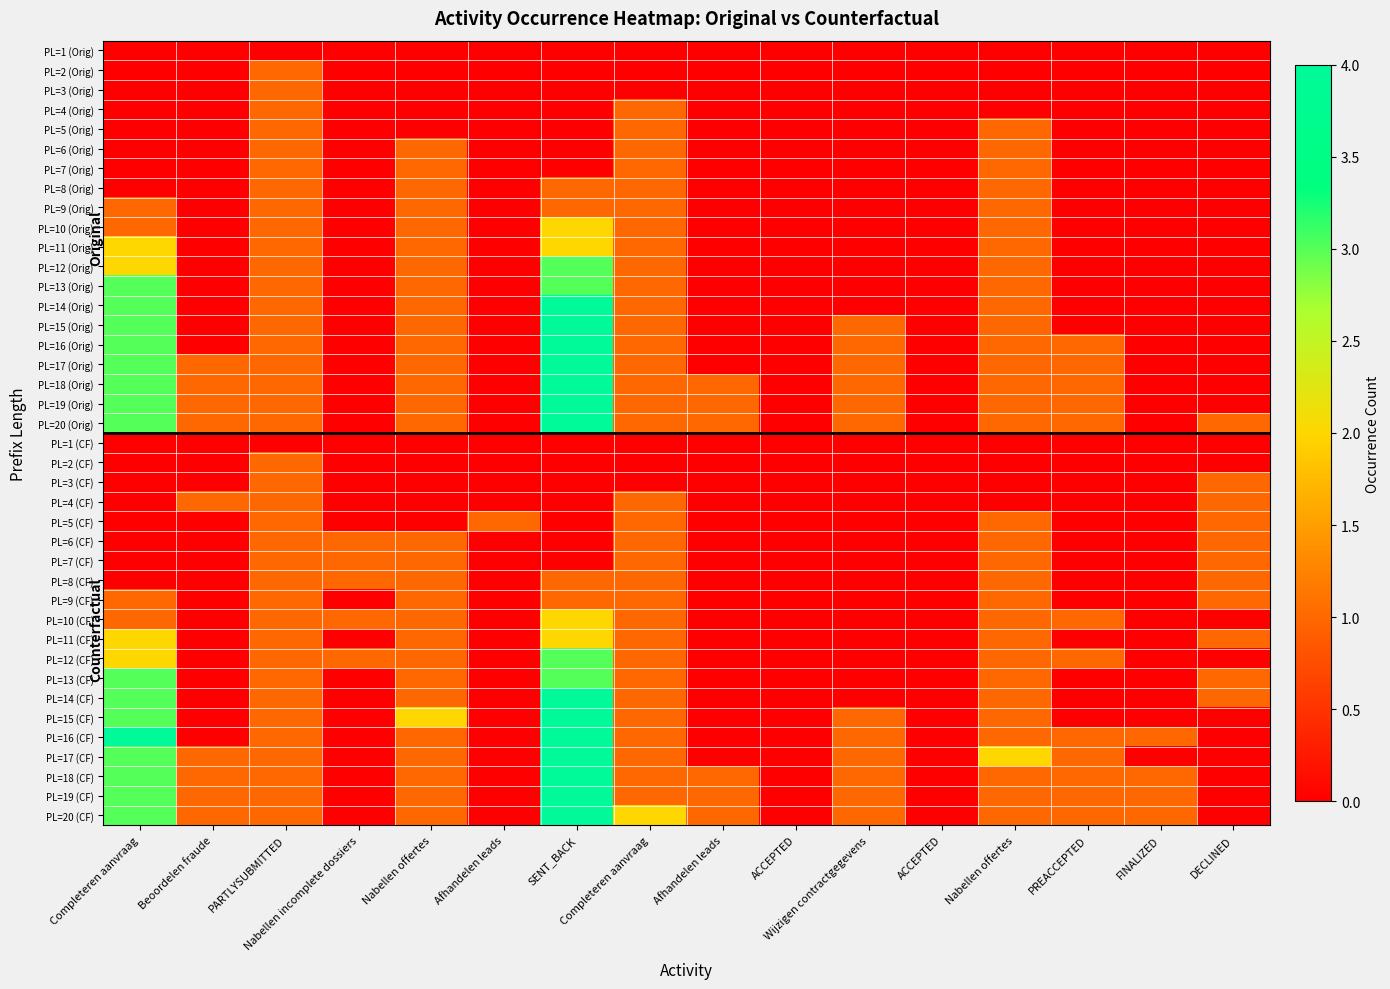

Rank the series by their maximum value, from lowest to highest.

PL=1 (Orig), PL=1 (CF), PL=2 (Orig), PL=3 (Orig), PL=4 (Orig), PL=5 (Orig), PL=6 (Orig), PL=7 (Orig), PL=8 (Orig), PL=9 (Orig), PL=2 (CF), PL=3 (CF), PL=4 (CF), PL=5 (CF), PL=6 (CF), PL=7 (CF), PL=8 (CF), PL=9 (CF), PL=10 (Orig), PL=11 (Orig), PL=10 (CF), PL=11 (CF), PL=12 (Orig), PL=13 (Orig), PL=12 (CF), PL=13 (CF), PL=14 (Orig), PL=15 (Orig), PL=16 (Orig), PL=17 (Orig), PL=18 (Orig), PL=19 (Orig), PL=20 (Orig), PL=14 (CF), PL=15 (CF), PL=16 (CF), PL=17 (CF), PL=18 (CF), PL=19 (CF), PL=20 (CF)